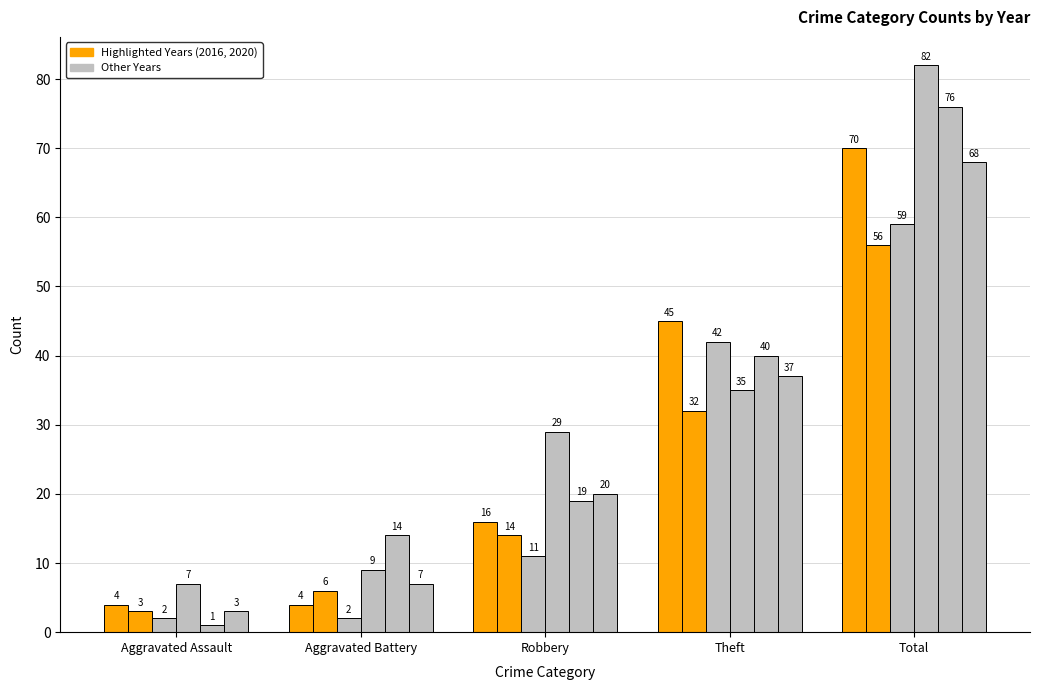

Count the number of categories in the chart.

5